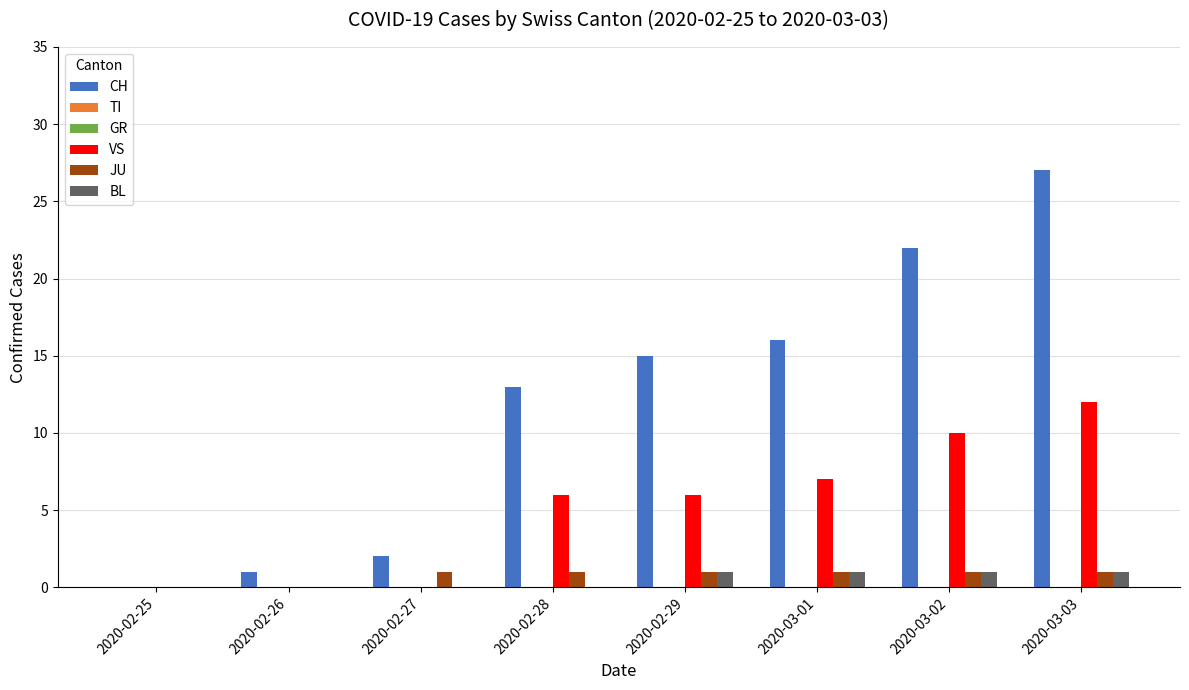

At which label does TI reach its minimum?

2020-02-25